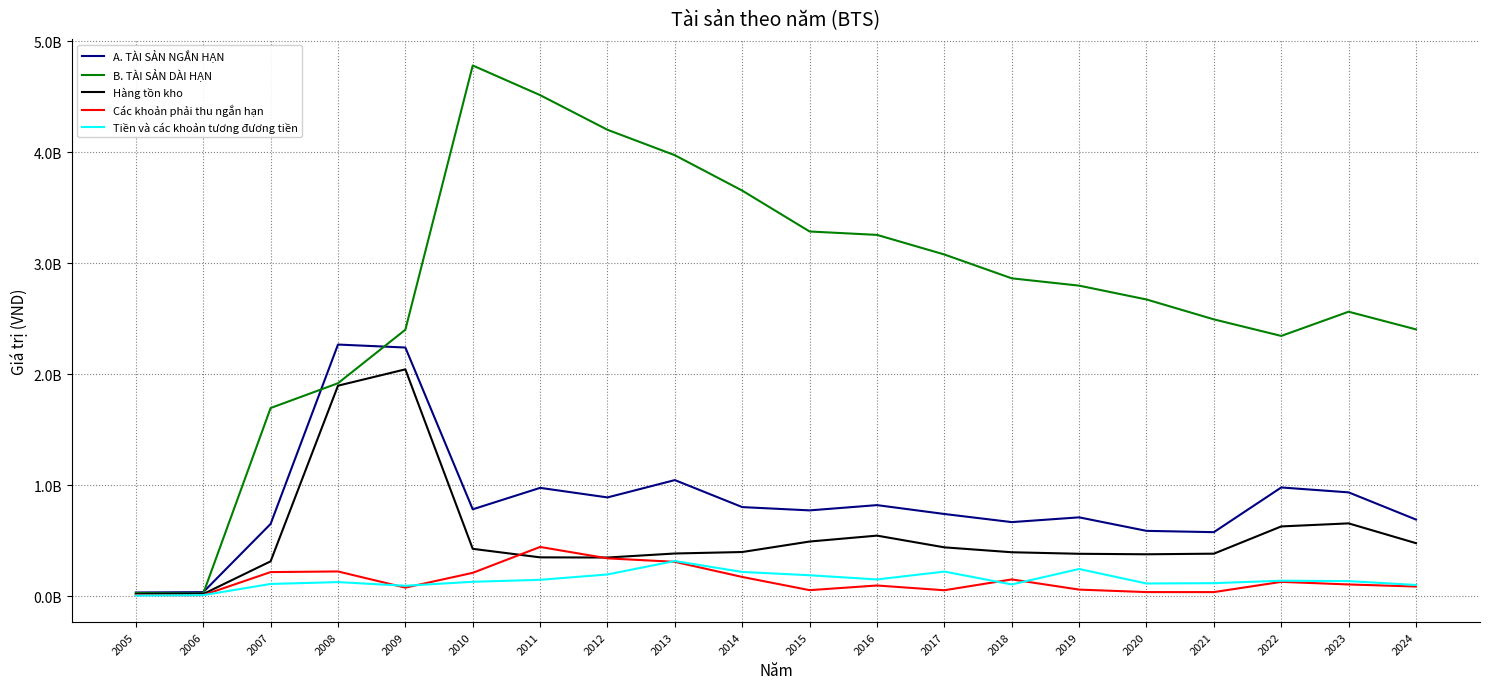

What is the value of the Hàng tồn kho point at the 7th from the left?

349137854